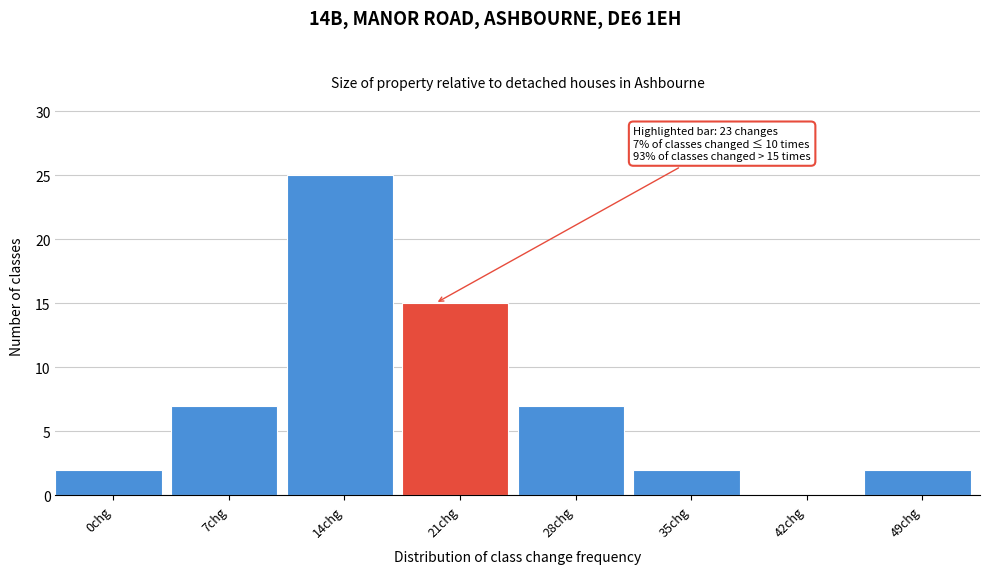

Reading left to right, list all the values displayed in this chart.

0chg=2	7chg=7	14chg=25	21chg=15	28chg=7	35chg=2	42chg=0	49chg=2